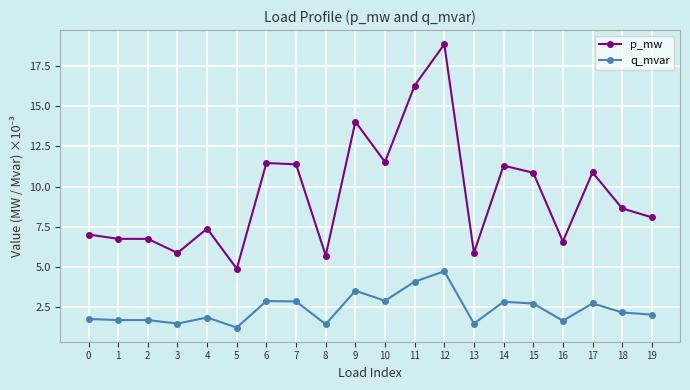

The p_mw series shows 12.0 at 4. True or false?

False